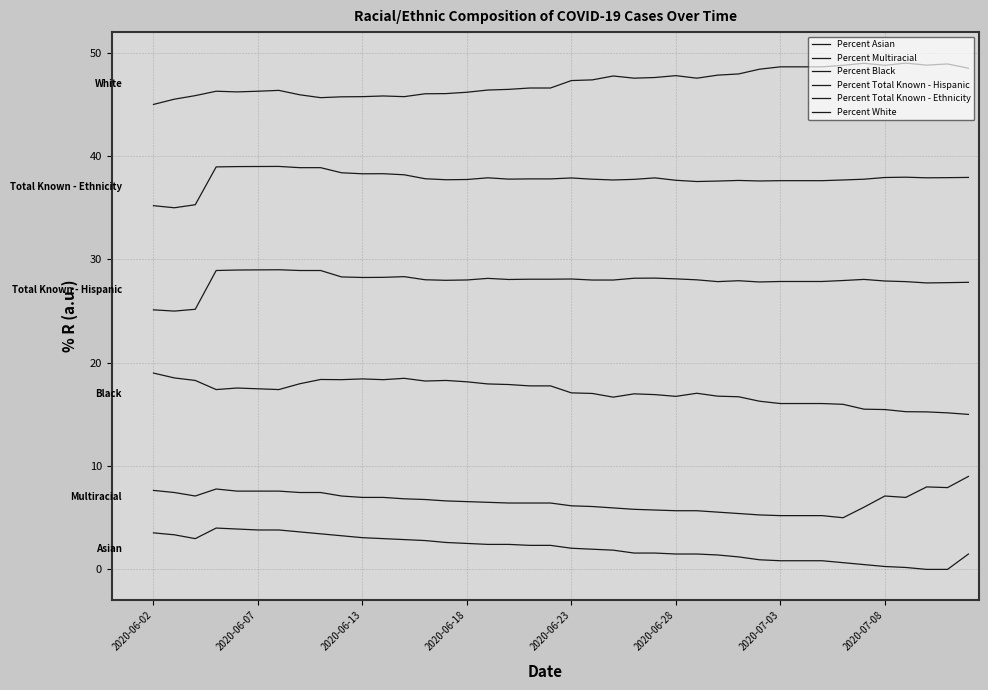

How many lines are shown in the chart?

6